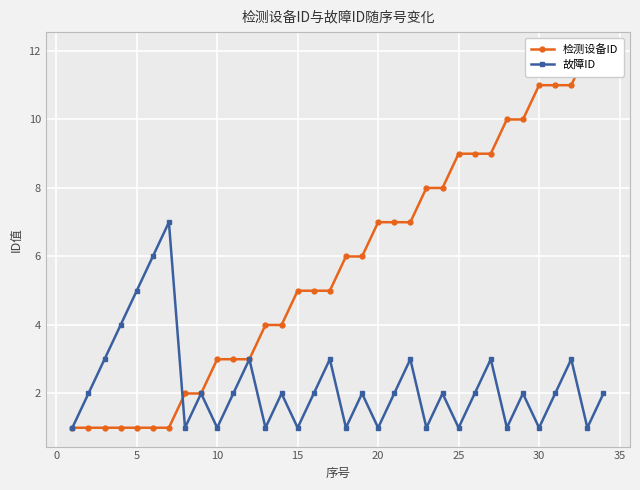

What is the sum of all 故障ID values?

76